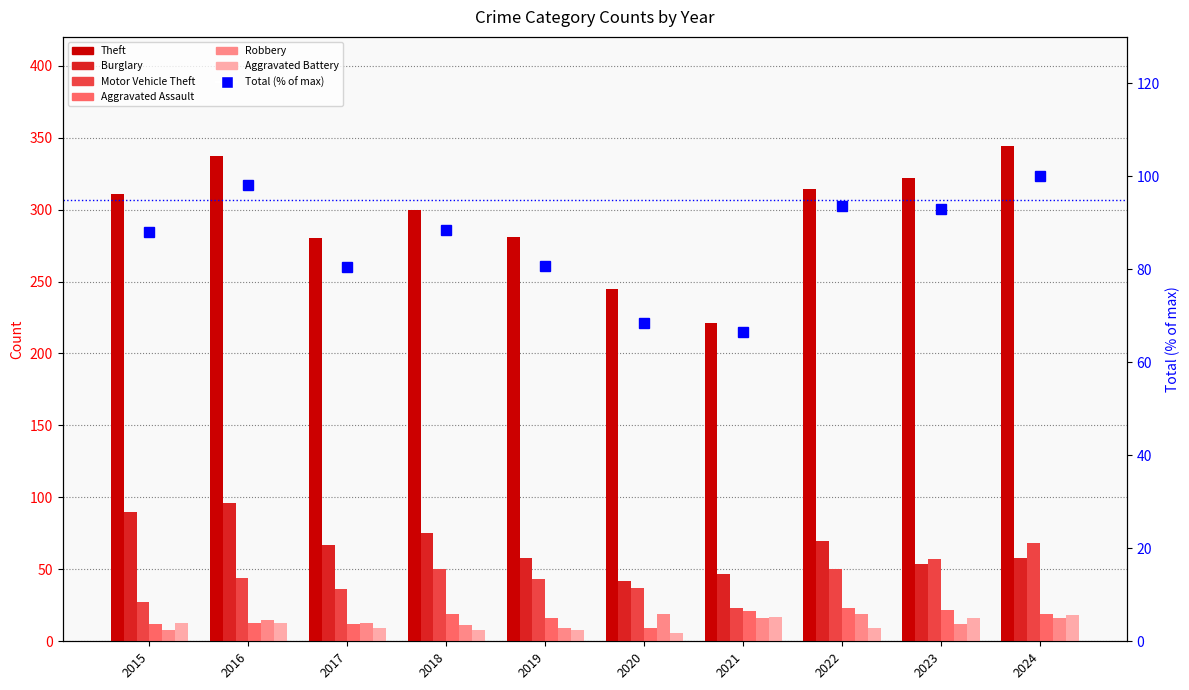

What is the difference between the second highest and second lowest values in the Theft series?

92